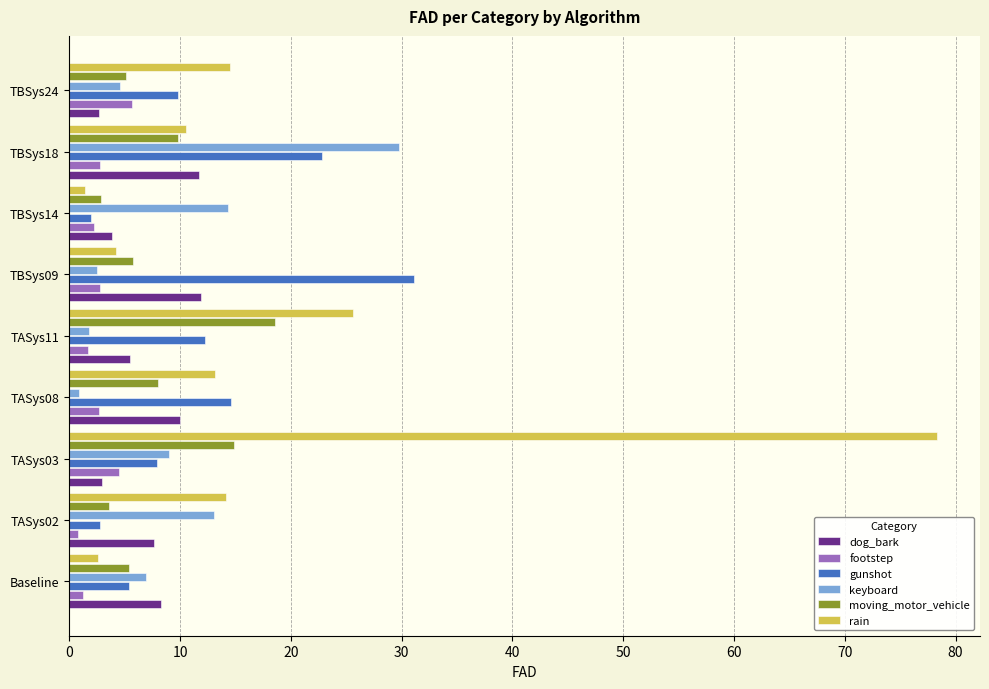

Which category has the highest value across all series?

TASys03